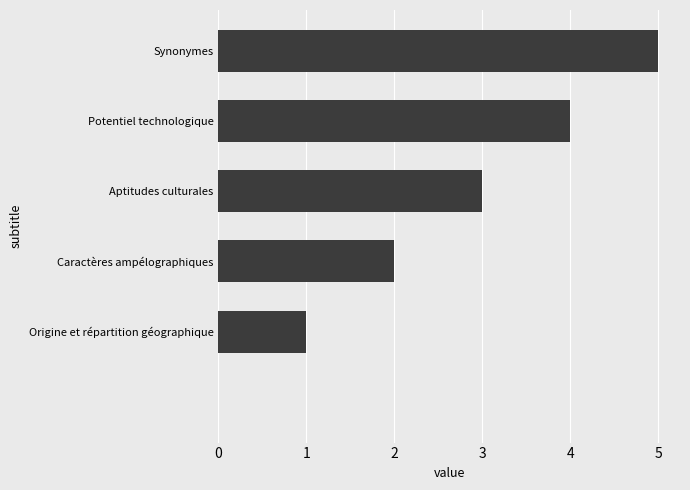

What is the greatest value displayed?

5